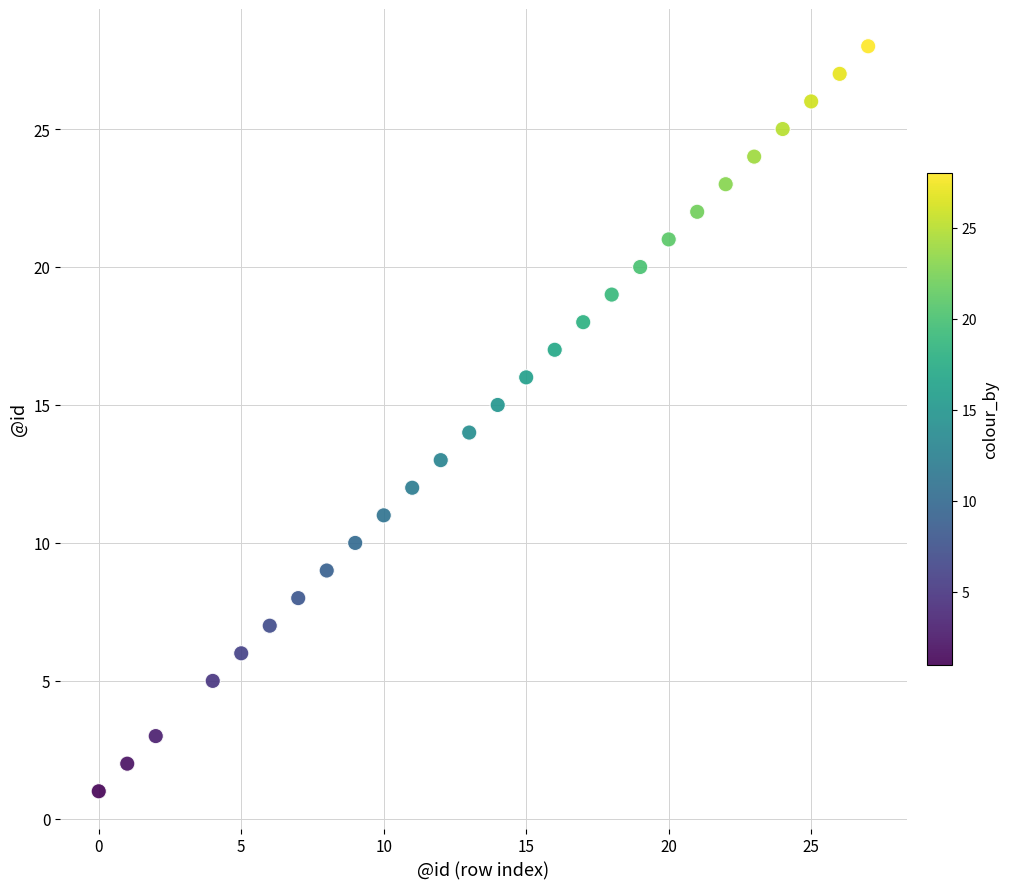

What is the range of X values (max minus min)?

27